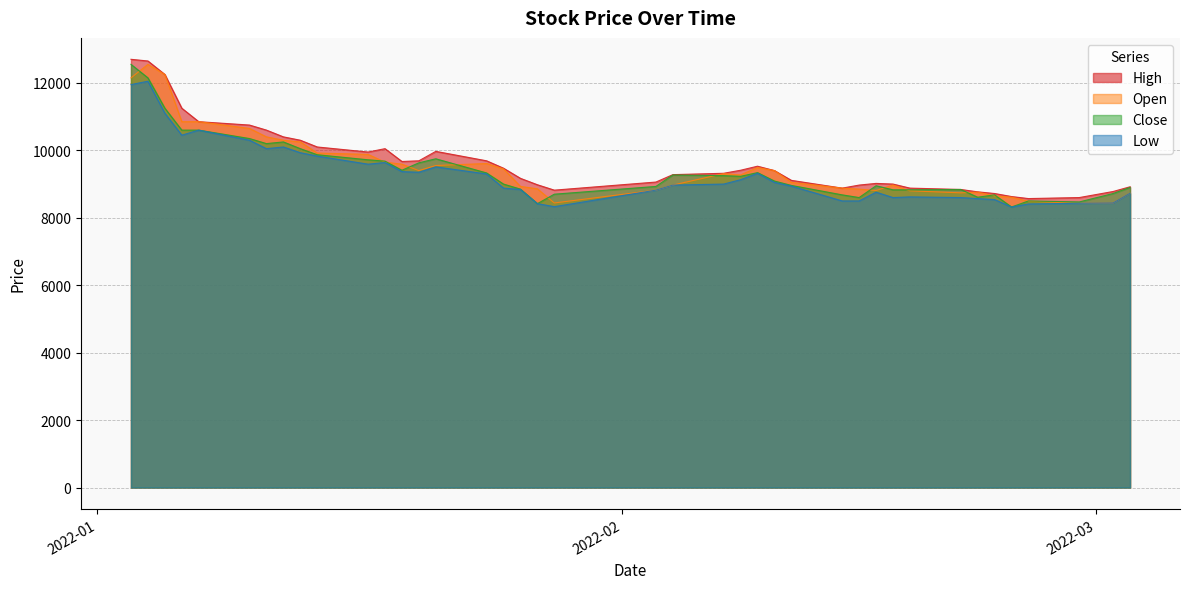

Reading left to right, extract all data points from this chart.

High: 2022-01-03=12700	2022-01-04=12650	2022-01-05=12250	2022-01-06=11250	2022-01-07=10850	2022-01-10=10750	2022-01-11=10600	2022-01-12=10400	2022-01-13=10300	2022-01-14=10100	2022-01-17=9950	2022-01-18=10050	2022-01-19=9670	2022-01-20=9690	2022-01-21=9970	2022-01-24=9690	2022-01-25=9470	2022-01-26=9170	2022-01-27=8980	2022-01-28=8820	2022-02-03=9060	2022-02-04=9280	2022-02-07=9320	2022-02-08=9410	2022-02-09=9530	2022-02-10=9400	2022-02-11=9110	2022-02-14=8880	2022-02-15=8970	2022-02-16=9020	2022-02-17=9000	2022-02-18=8880	2022-02-21=8840	2022-02-22=8770	2022-02-23=8720	2022-02-24=8630	2022-02-25=8570	2022-02-28=8600	2022-03-02=8780	2022-03-03=8920
Open: 2022-01-03=12150	2022-01-04=12550	2022-01-05=12250	2022-01-06=10850	2022-01-07=10850	2022-01-10=10650	2022-01-11=10400	2022-01-12=10300	2022-01-13=10250	2022-01-14=9920	2022-01-17=9880	2022-01-18=9650	2022-01-19=9590	2022-01-20=9400	2022-01-21=9550	2022-01-24=9610	2022-01-25=9450	2022-01-26=8930	2022-01-27=8860	2022-01-28=8440	2022-02-03=8820	2022-02-04=8970	2022-02-07=9310	2022-02-08=9270	2022-02-09=9490	2022-02-10=9400	2022-02-11=9050	2022-02-14=8880	2022-02-15=8850	2022-02-16=8810	2022-02-17=8970	2022-02-18=8800	2022-02-21=8740	2022-02-22=8760	2022-02-23=8650	2022-02-24=8610	2022-02-25=8490	2022-02-28=8430	2022-03-02=8440	2022-03-03=8730
Close: 2022-01-03=12550	2022-01-04=12150	2022-01-05=11250	2022-01-06=10600	2022-01-07=10600	2022-01-10=10350	2022-01-11=10200	2022-01-12=10250	2022-01-13=10050	2022-01-14=9870	2022-01-17=9720	2022-01-18=9680	2022-01-19=9410	2022-01-20=9630	2022-01-21=9750	2022-01-24=9330	2022-01-25=9000	2022-01-26=8850	2022-01-27=8420	2022-01-28=8700	2022-02-03=8930	2022-02-04=9270	2022-02-07=9250	2022-02-08=9230	2022-02-09=9340	2022-02-10=9090	2022-02-11=8960	2022-02-14=8680	2022-02-15=8600	2022-02-16=8950	2022-02-17=8830	2022-02-18=8830	2022-02-21=8840	2022-02-22=8610	2022-02-23=8680	2022-02-24=8320	2022-02-25=8500	2022-02-28=8470	2022-03-02=8720	2022-03-03=8900
Low: 2022-01-03=11950	2022-01-04=12050	2022-01-05=11100	2022-01-06=10450	2022-01-07=10600	2022-01-10=10300	2022-01-11=10050	2022-01-12=10100	2022-01-13=9930	2022-01-14=9830	2022-01-17=9590	2022-01-18=9640	2022-01-19=9370	2022-01-20=9350	2022-01-21=9510	2022-01-24=9300	2022-01-25=8880	2022-01-26=8840	2022-01-27=8420	2022-01-28=8330	2022-02-03=8820	2022-02-04=8970	2022-02-07=9000	2022-02-08=9130	2022-02-09=9320	2022-02-10=9050	2022-02-11=8940	2022-02-14=8500	2022-02-15=8500	2022-02-16=8760	2022-02-17=8600	2022-02-18=8620	2022-02-21=8600	2022-02-22=8570	2022-02-23=8540	2022-02-24=8320	2022-02-25=8410	2022-02-28=8430	2022-03-02=8440	2022-03-03=8730